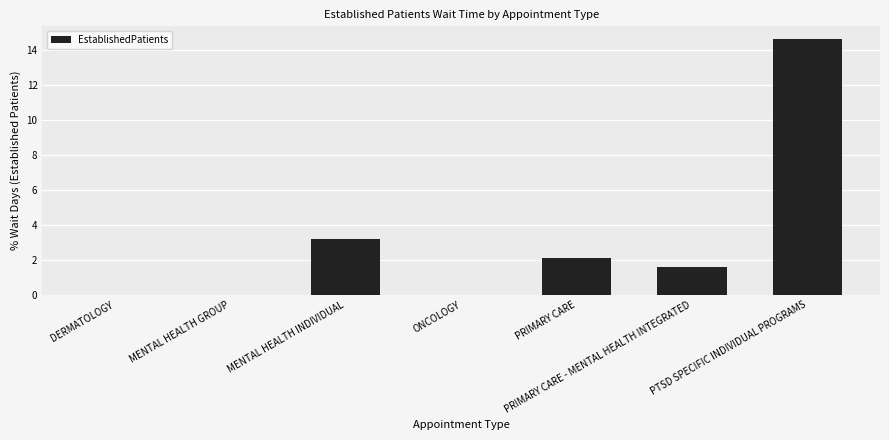

True or false: the data shows -8.5 at DERMATOLOGY.

False